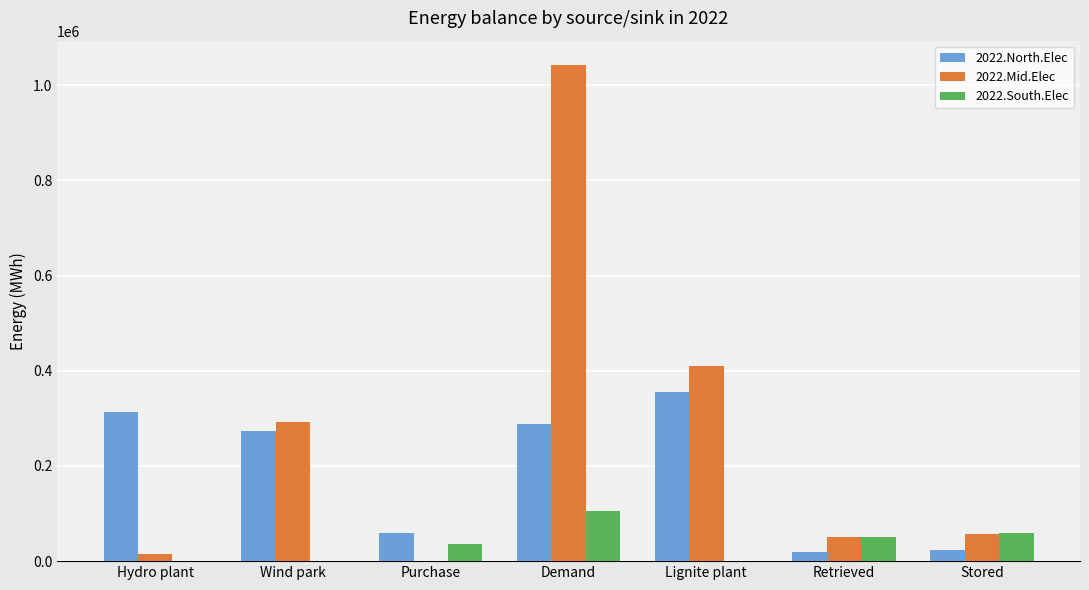

At which category is the sum across all series the highest?

Demand